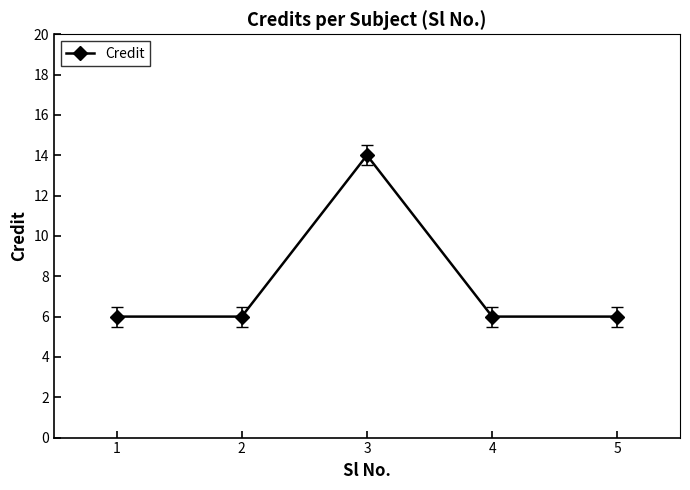

What is the sum of all values?

38